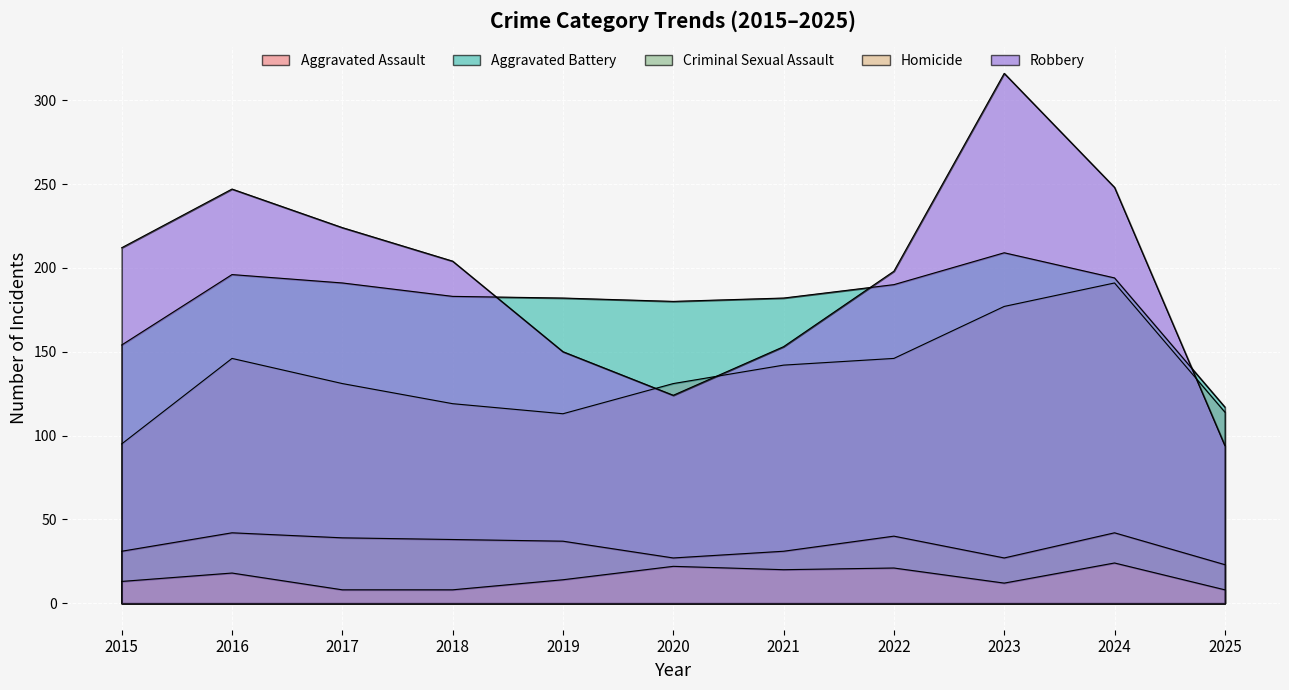

Between 2019 and 2024, which series saw the biggest shift?

Robbery